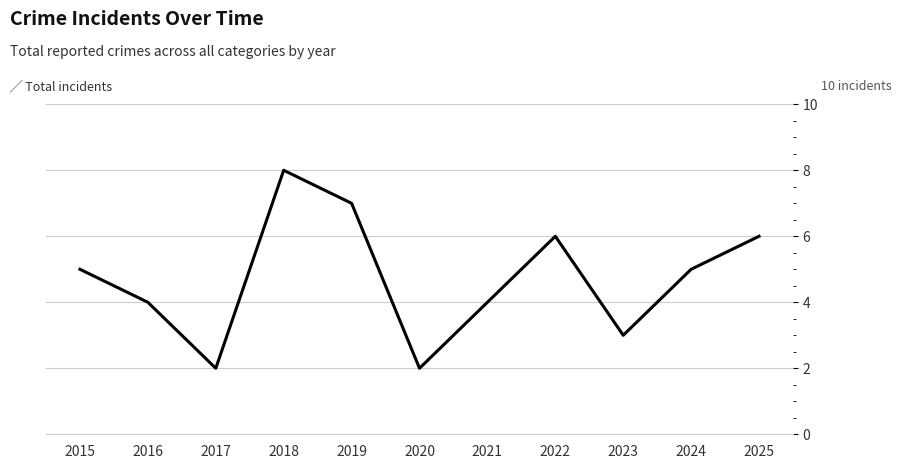

What is the approximate value at 2020?

2